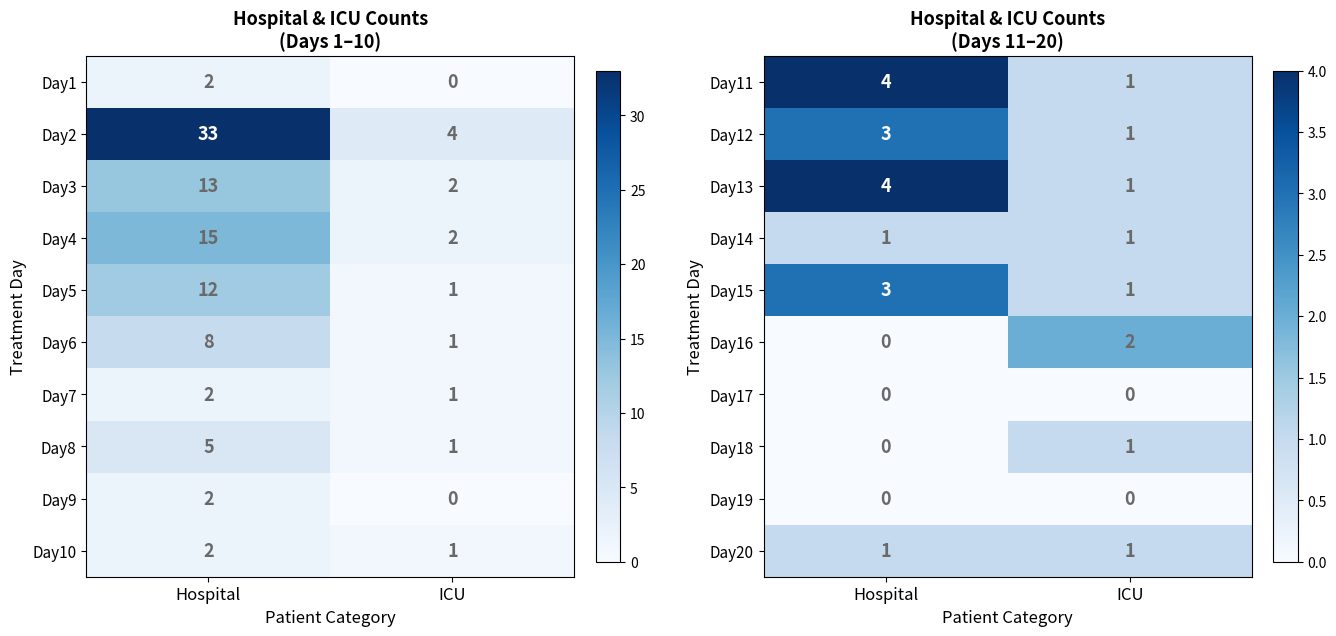

What is the spread (max minus min) of values at ICU?

2